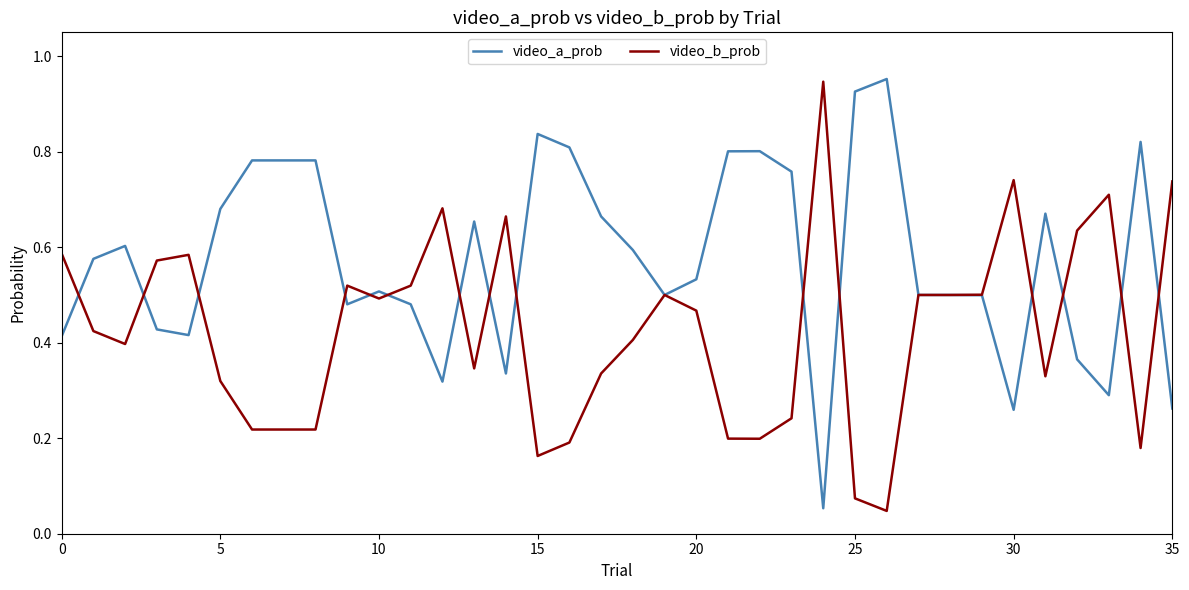

Count the number of data series in this chart.

2